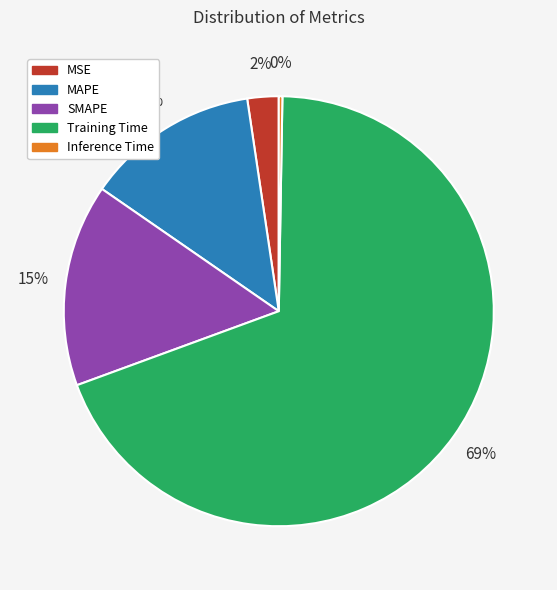

To the nearest percent, what is the average slice percentage?

20%